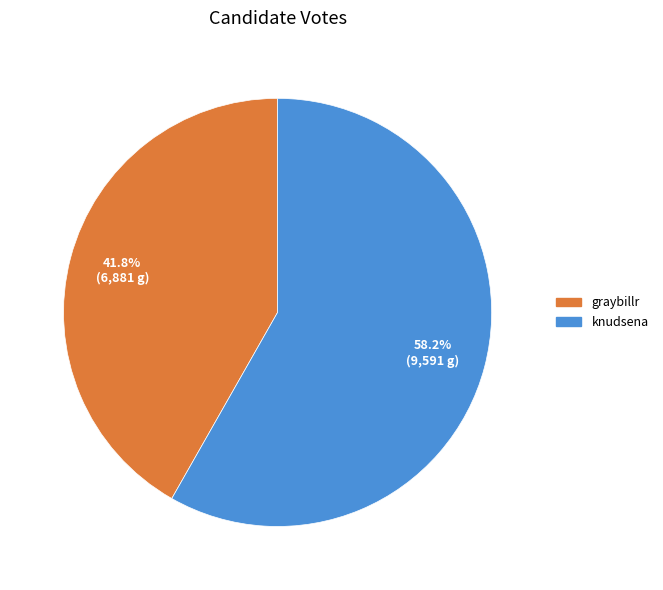

Do graybillr and knudsena together represent more than half of the pie?

Yes